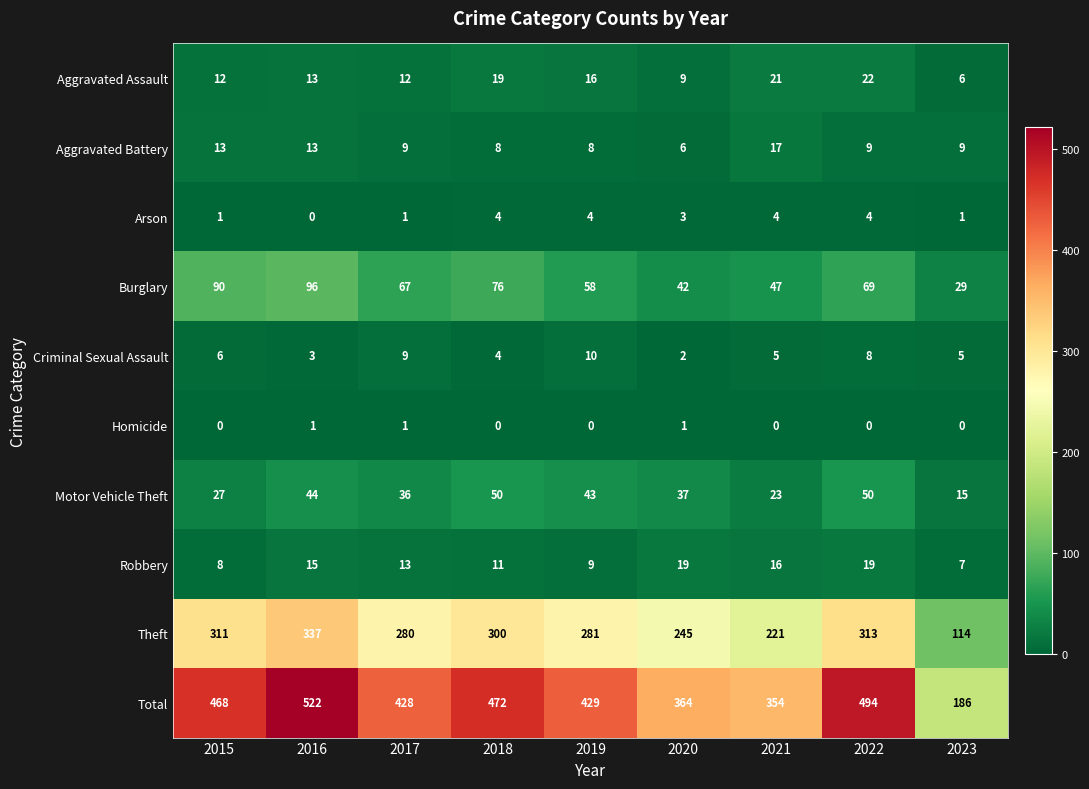

Where is Robbery nearest to the value 13?

2017